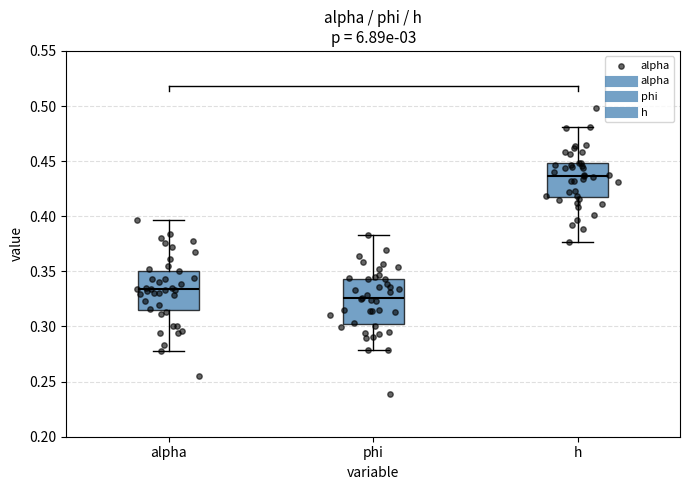

Reading left to right, read every box against the y-axis: the position of its median line, the range the box covers, and the ends of its whiskers. The values are not printed on the chart, so give them approximately, as read against the axis.

alpha: median 0.335, box 0.315 to 0.350, whiskers 0.275 to 0.395
phi: median 0.325, box 0.300 to 0.345, whiskers 0.280 to 0.385
h: median 0.435, box 0.420 to 0.450, whiskers 0.375 to 0.480